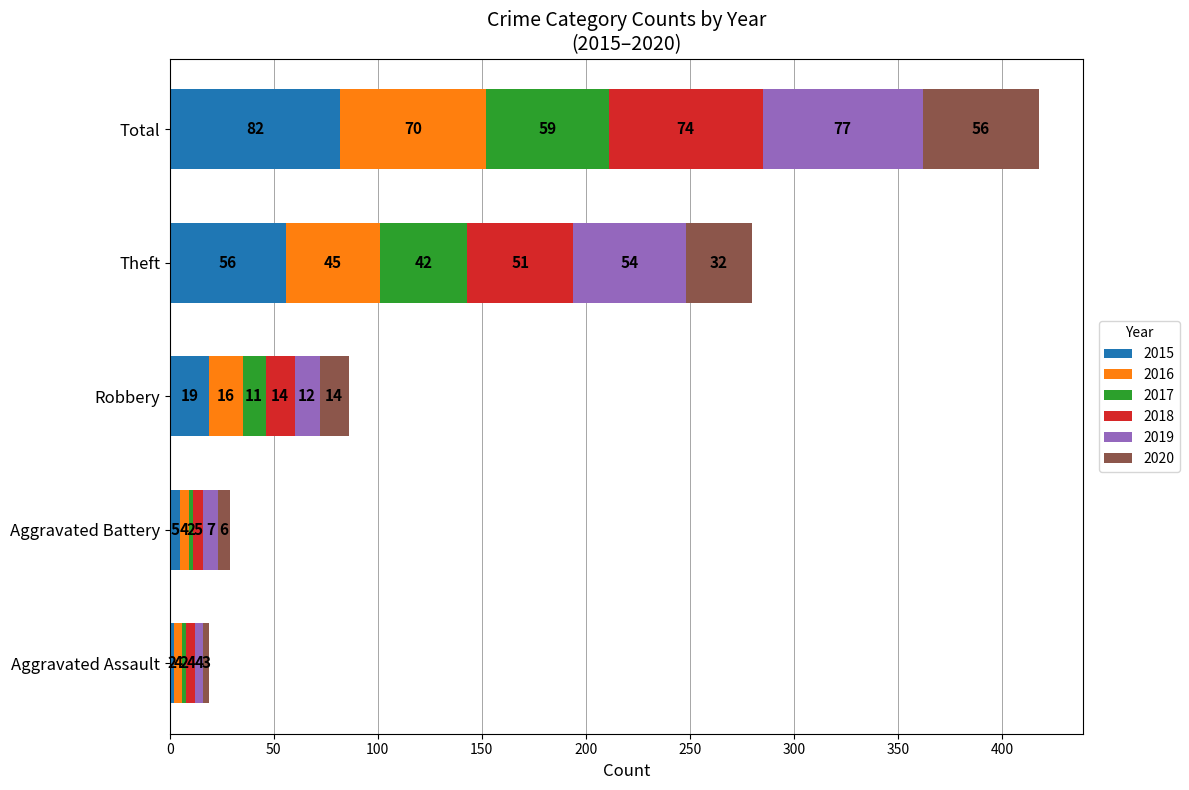

What is the sum of the 2015 values at Aggravated Assault and Aggravated Battery?

7